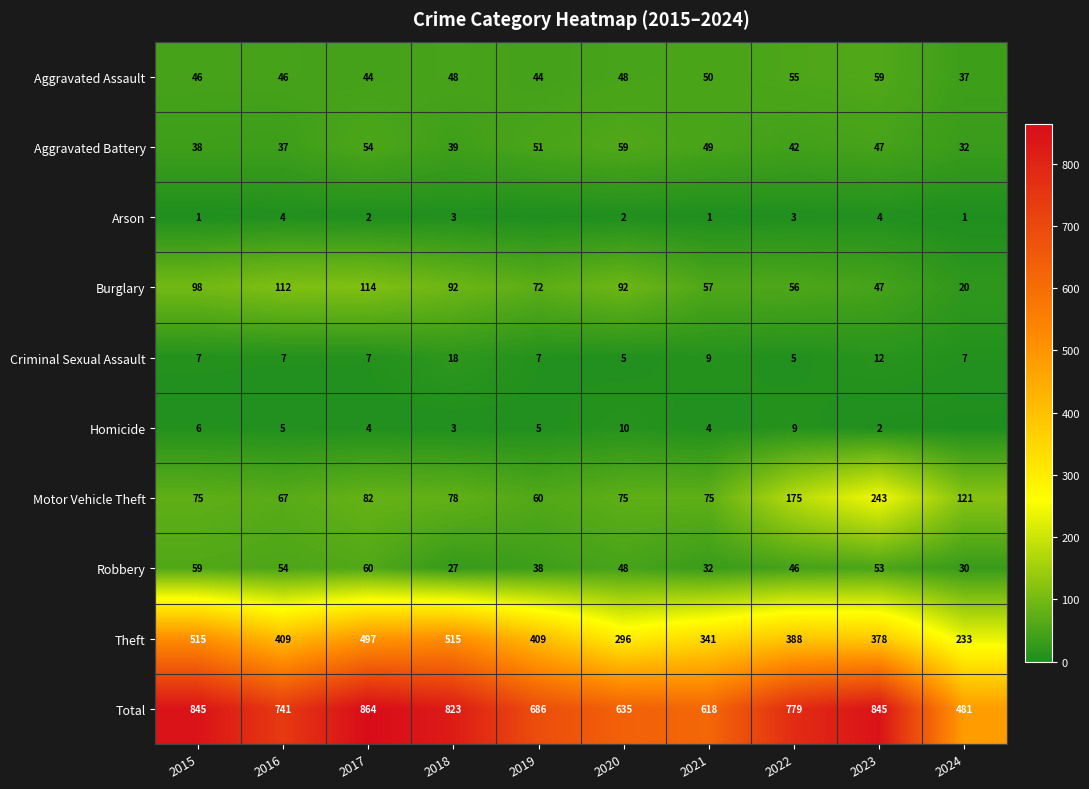

The Homicide series shows 15 at 2020. True or false?

False